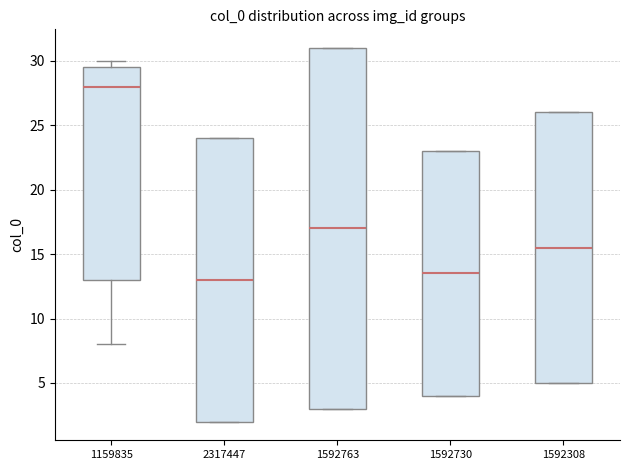

Comparing the boxes themselves (not the whiskers), which one is the tallest?

1592763